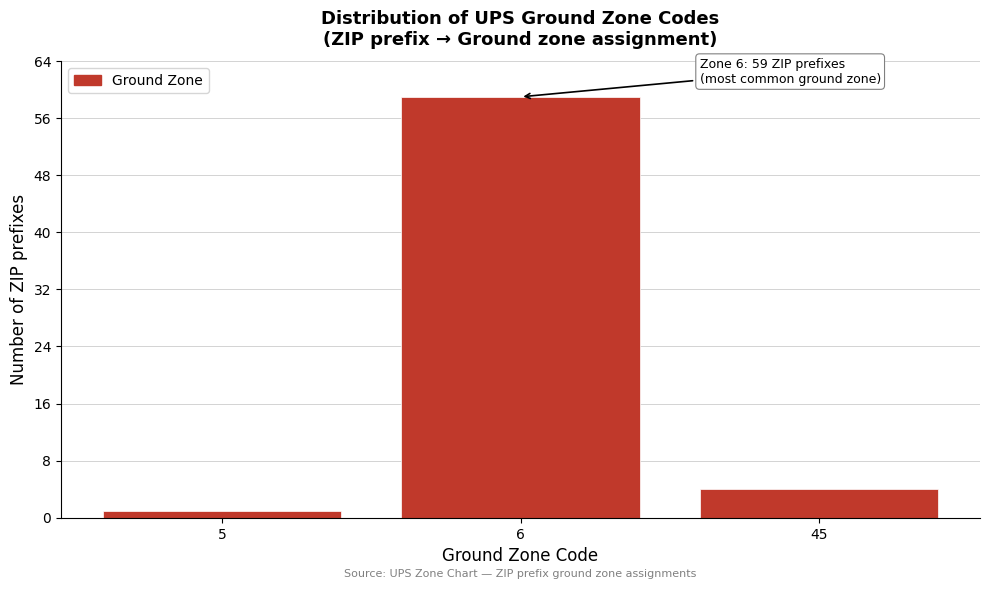

Reading left to right, extract all data points from this chart.

1	59	4